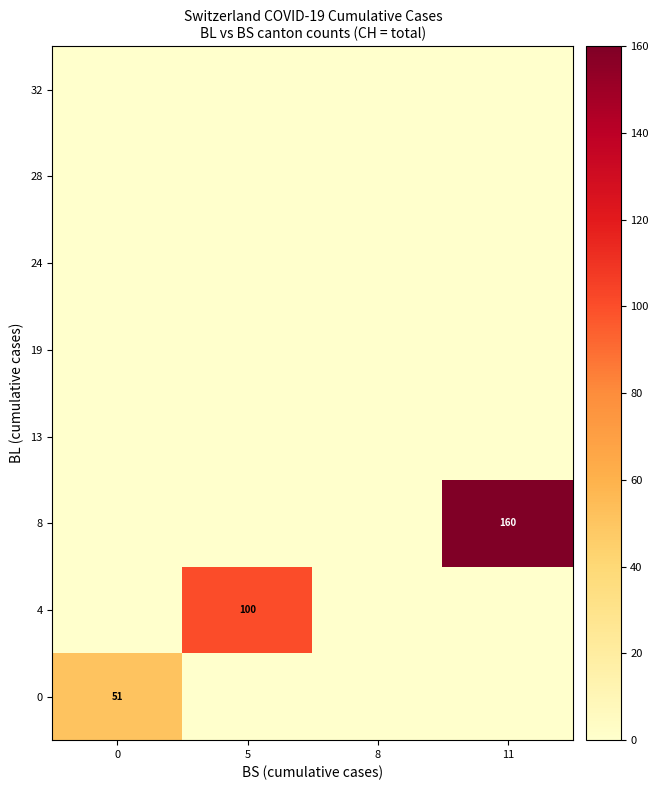

Reading left to right, what are all the values shown in this chart?

row_0: 51	0	0	0
row_1: 0	100	0	0
row_2: 0	0	0	160
row_3: 0	0	0	0
row_4: 0	0	0	0
row_5: 0	0	0	0
row_6: 0	0	0	0
row_7: 0	0	0	0